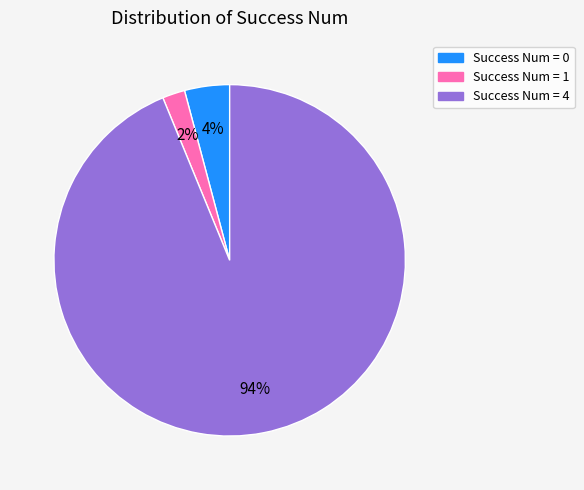

Is there any slice that represents more than half of the pie?

Yes